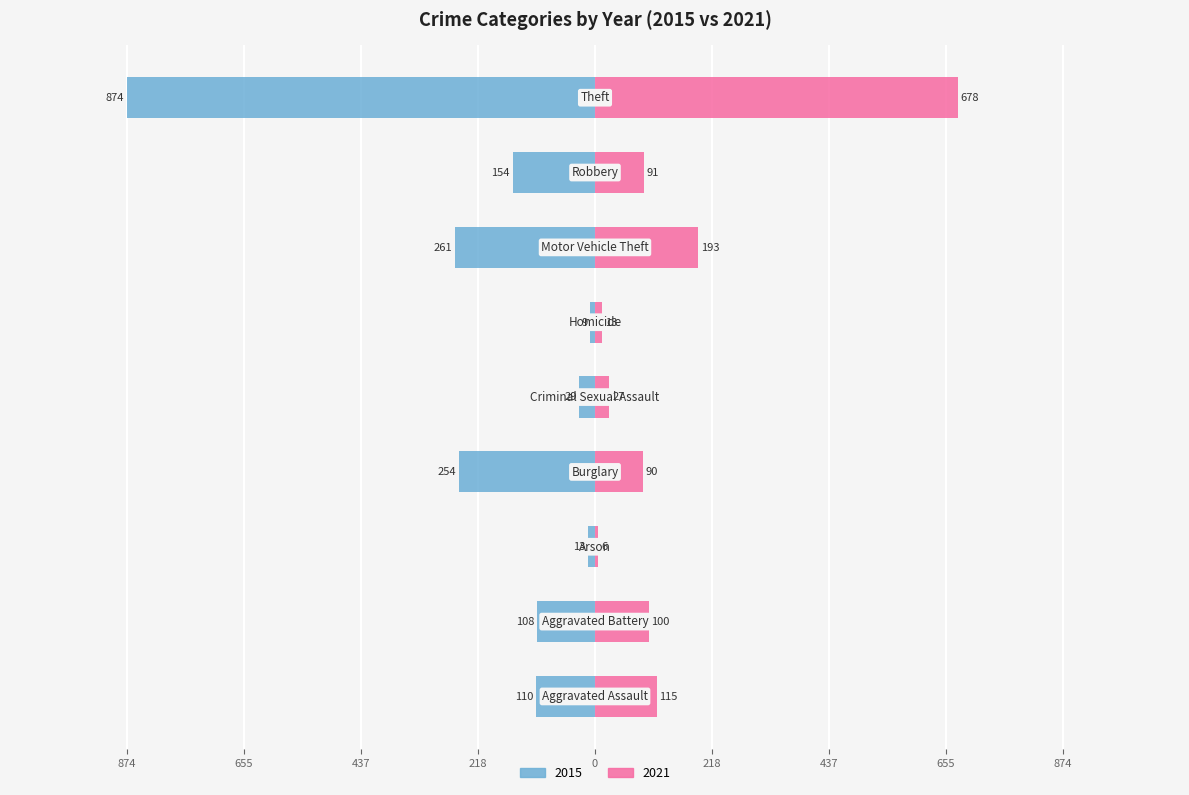

At which category is the sum across all series the highest?

Theft